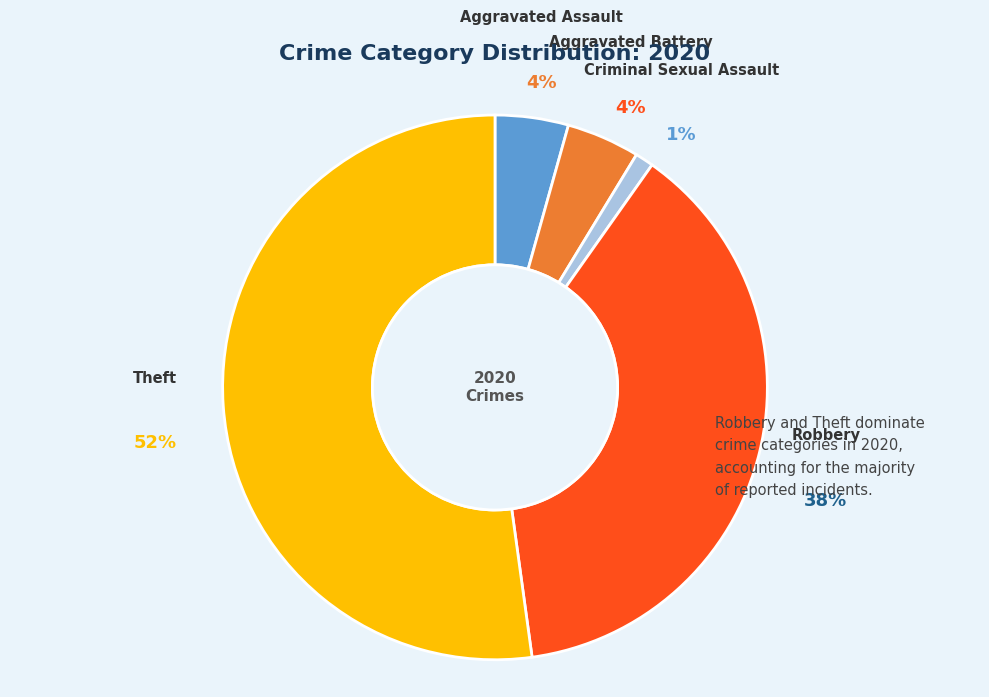

Is there any slice that represents more than half of the pie?

Yes